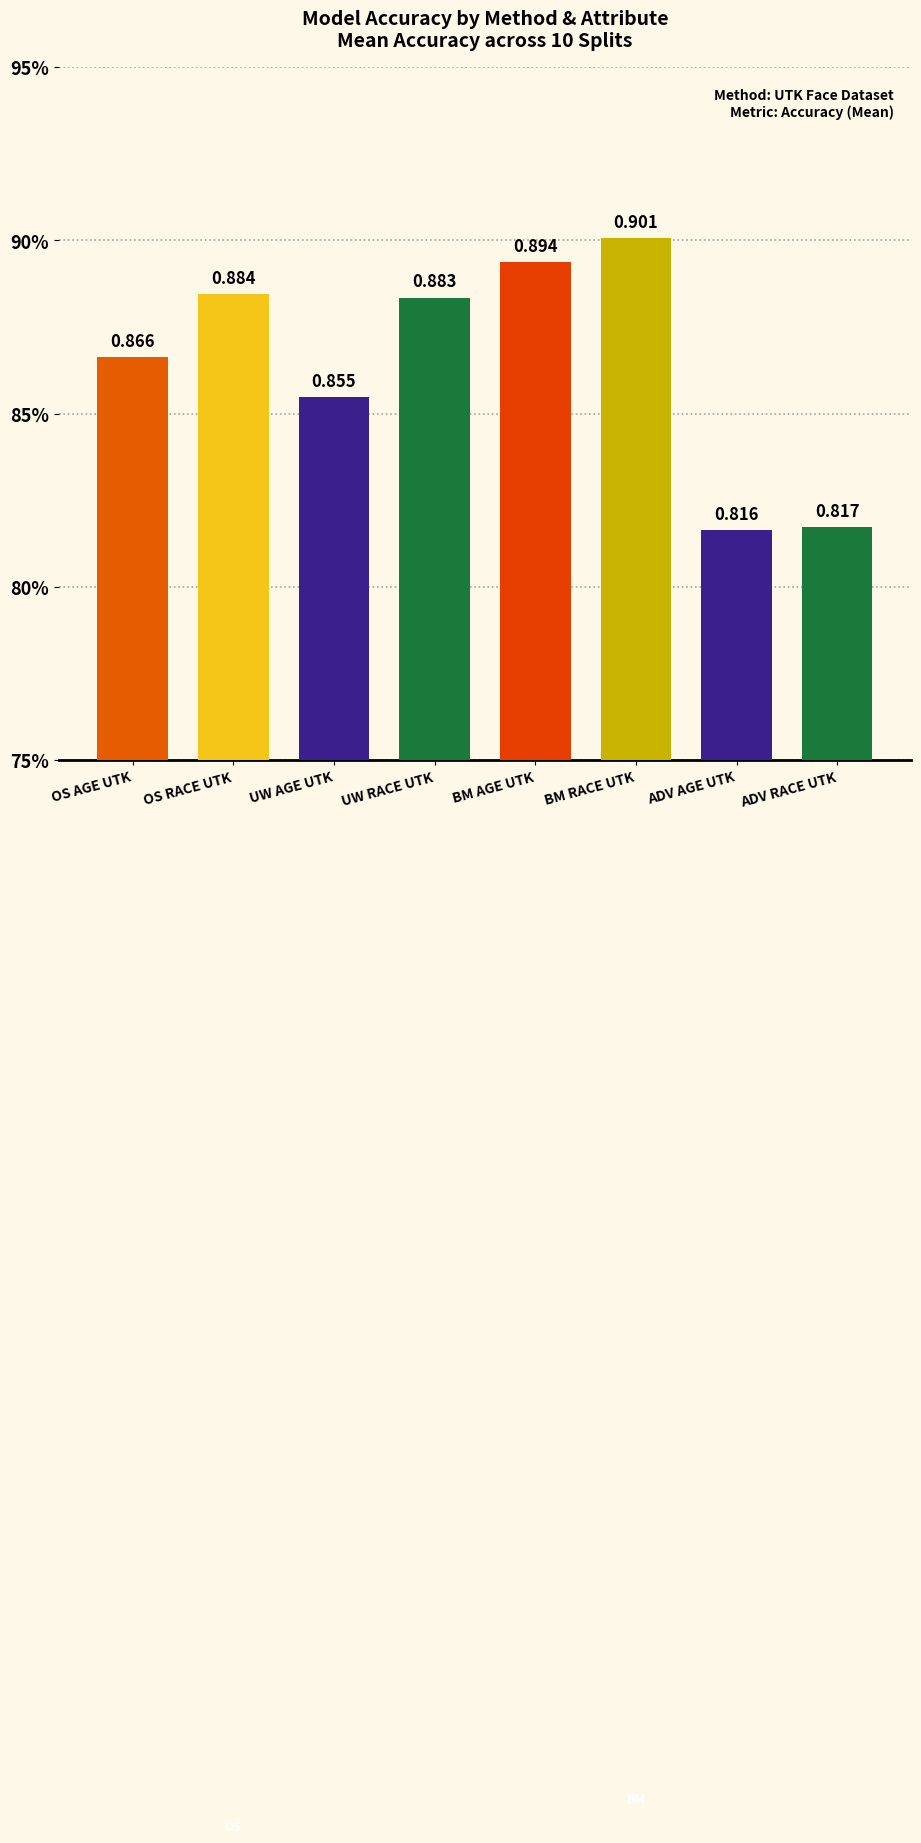

What is the label of the 1st bar from the left?

OS AGE UTK